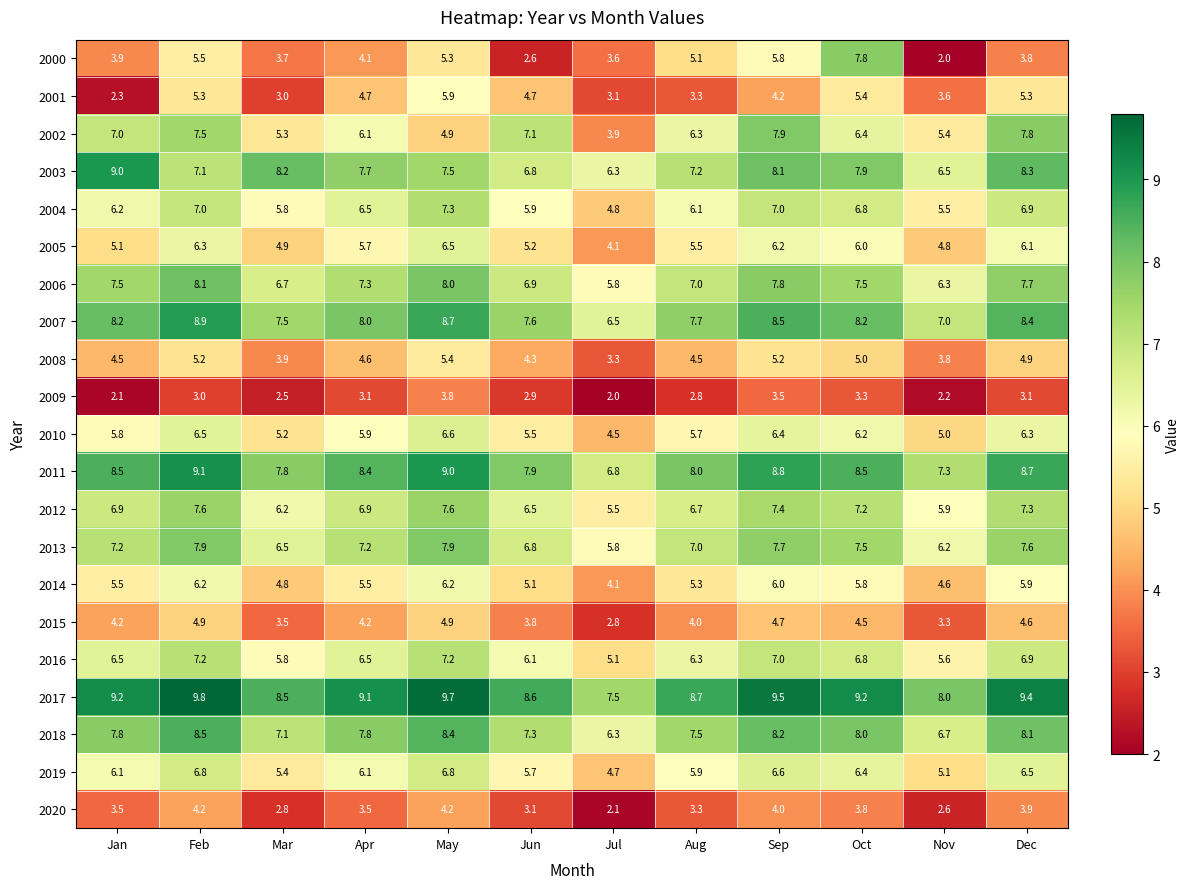

At which label does 2001 first exceed 4?

Feb